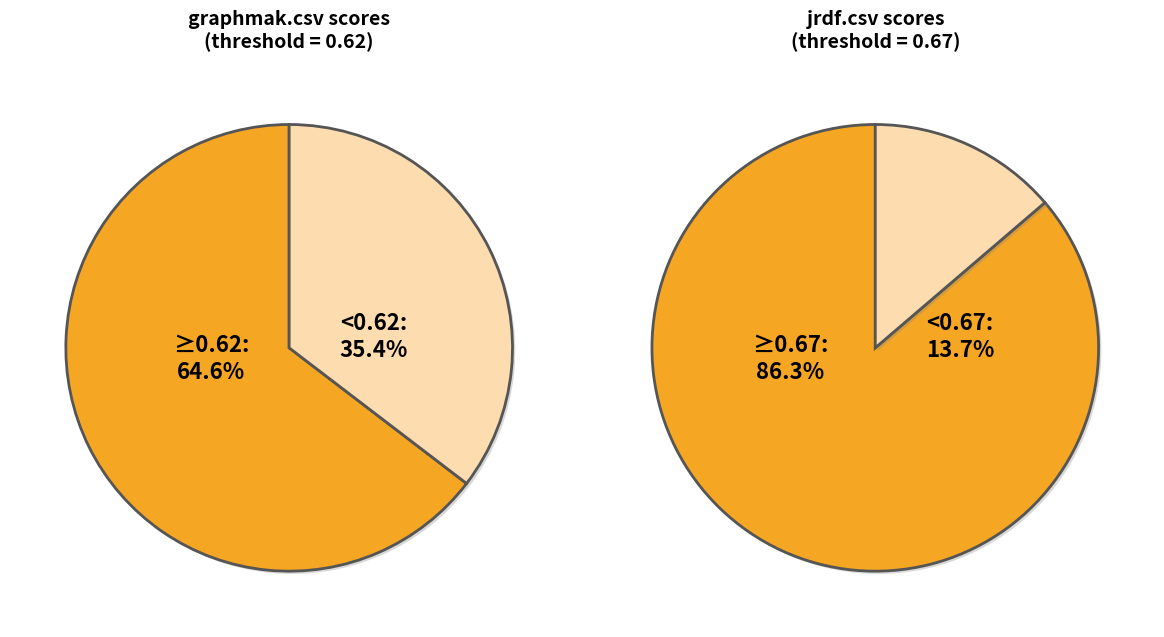

The pdfedit.csv slice represents 30% of the pie. True or false?

False